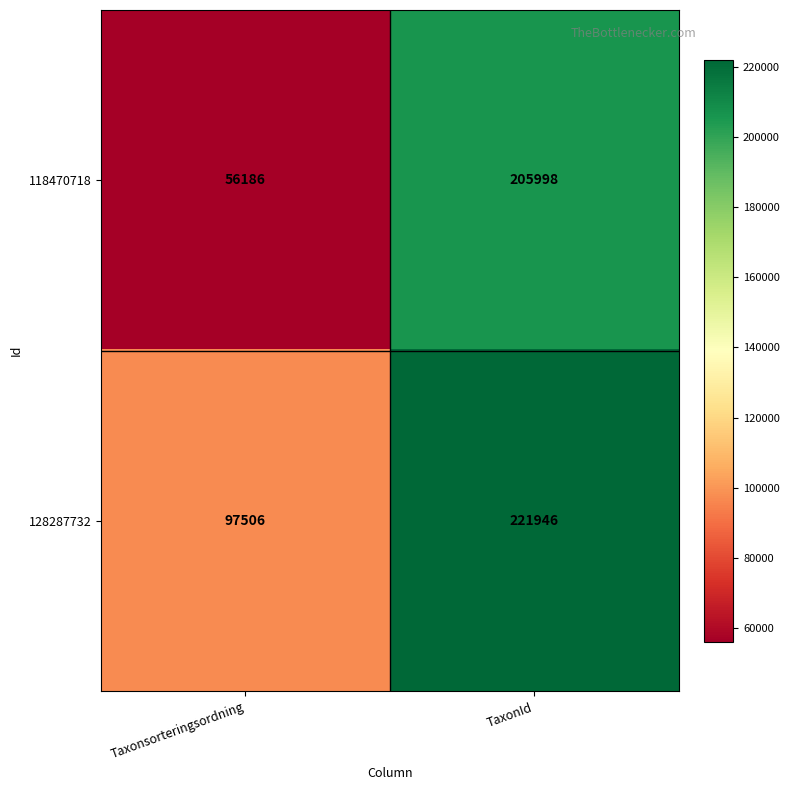

Reading left to right, what are all the values shown in this chart?

118470718: 56186	205998
128287732: 97506	221946